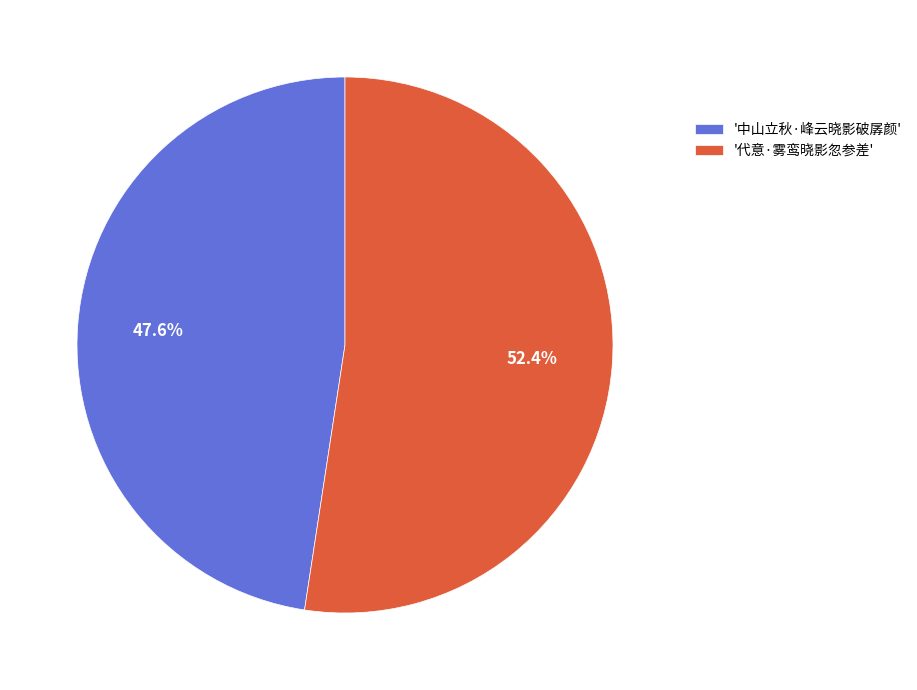

Rank the categories by value from lowest to highest.

'中山立秋·峰云晓影破孱颜', '代意·雾鸾晓影忽参差'